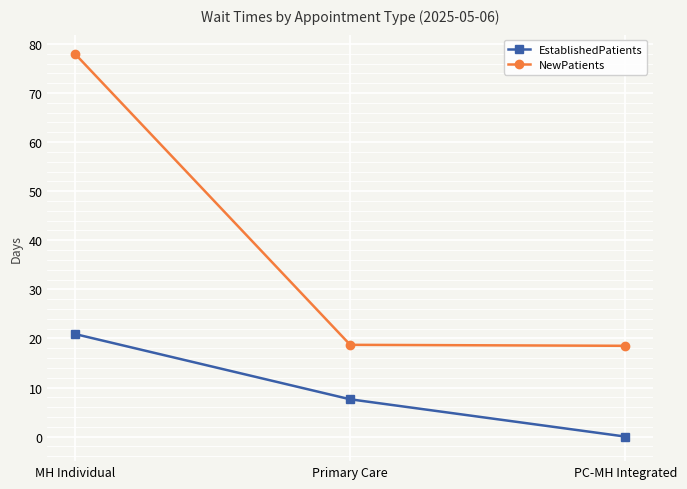

At PC-MH Integrated, list the series in order from smallest to largest.

EstablishedPatients, NewPatients